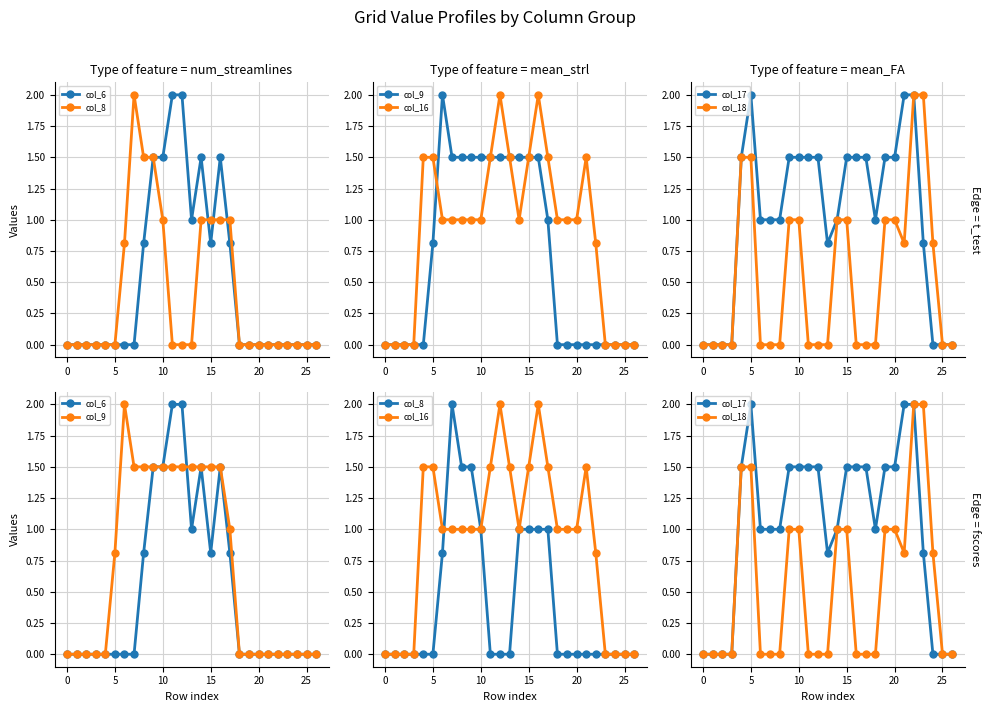

Reading left to right, transcribe all the data shown in this chart.

col_6: 0.0	0.0	0.0	0.0	0.0	0.0	0.0	0.0	0.8	1.5	1.5	2.0	2.0	1.0	1.5	0.8	1.5	0.8	0.0	0.0	0.0	0.0	0.0	0.0	0.0	0.0	0.0
col_8: 0.0	0.0	0.0	0.0	0.0	0.0	0.8	2.0	1.5	1.5	1.0	0.0	0.0	0.0	1.0	1.0	1.0	1.0	0.0	0.0	0.0	0.0	0.0	0.0	0.0	0.0	0.0
col_9: 0.0	0.0	0.0	0.0	0.0	0.8	2.0	1.5	1.5	1.5	1.5	1.5	1.5	1.5	1.5	1.5	1.5	1.0	0.0	0.0	0.0	0.0	0.0	0.0	0.0	0.0	0.0
col_16: 0.0	0.0	0.0	0.0	1.5	1.5	1.0	1.0	1.0	1.0	1.0	1.5	2.0	1.5	1.0	1.5	2.0	1.5	1.0	1.0	1.0	1.5	0.8	0.0	0.0	0.0	0.0
col_17: 0.0	0.0	0.0	0.0	1.5	2.0	1.0	1.0	1.0	1.5	1.5	1.5	1.5	0.8	1.0	1.5	1.5	1.5	1.0	1.5	1.5	2.0	2.0	0.8	0.0	0.0	0.0
col_18: 0.0	0.0	0.0	0.0	1.5	1.5	0.0	0.0	0.0	1.0	1.0	0.0	0.0	0.0	1.0	1.0	0.0	0.0	0.0	1.0	1.0	0.8	2.0	2.0	0.8	0.0	0.0